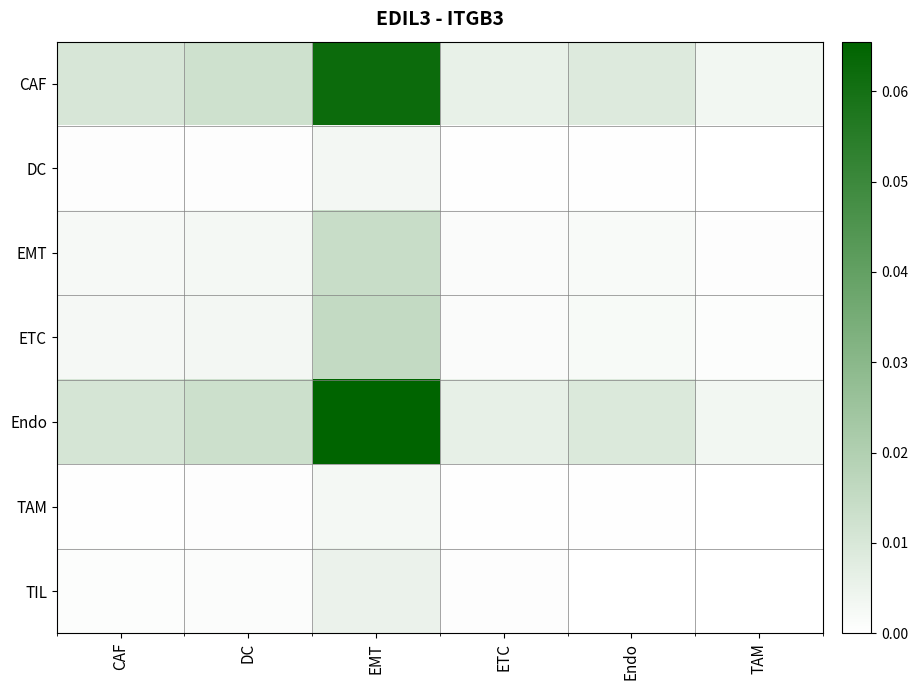

How many data points does each series have?

6